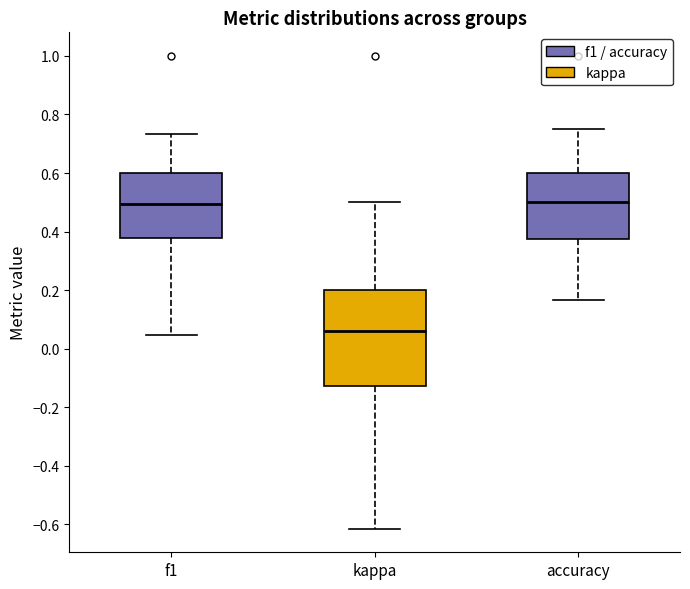

Reading left to right, transcribe this box plot: for each box, give where its median line is, the range the box spans, and where its two whiskers end, as read against the y-axis. The values are not printed on the chart, so give them approximately, as read against the axis.

f1: median 0.50, box 0.38 to 0.60, whiskers 0.04 to 0.74
kappa: median 0.06, box -0.12 to 0.20, whiskers -0.62 to 0.50
accuracy: median 0.50, box 0.38 to 0.60, whiskers 0.16 to 0.76